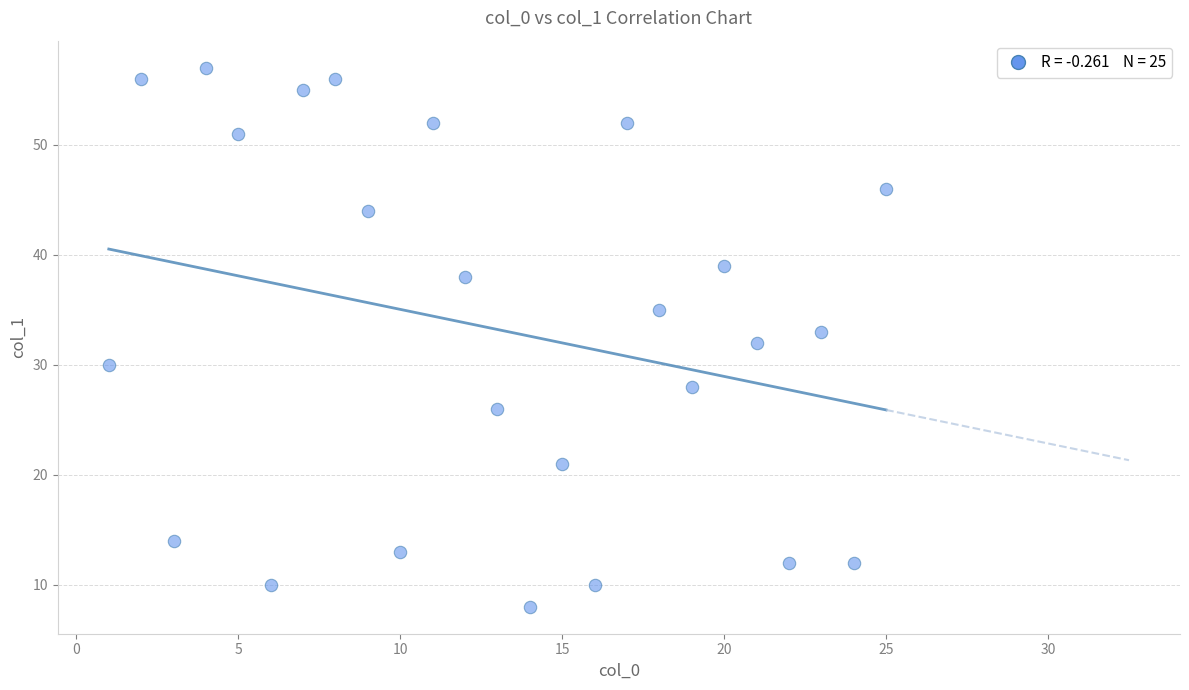

What is the range of Y values (max minus min)?

49